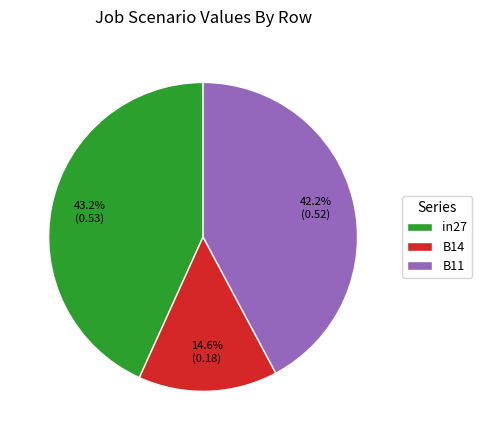

Combined, do B11 and B14 account for over 50%?

Yes